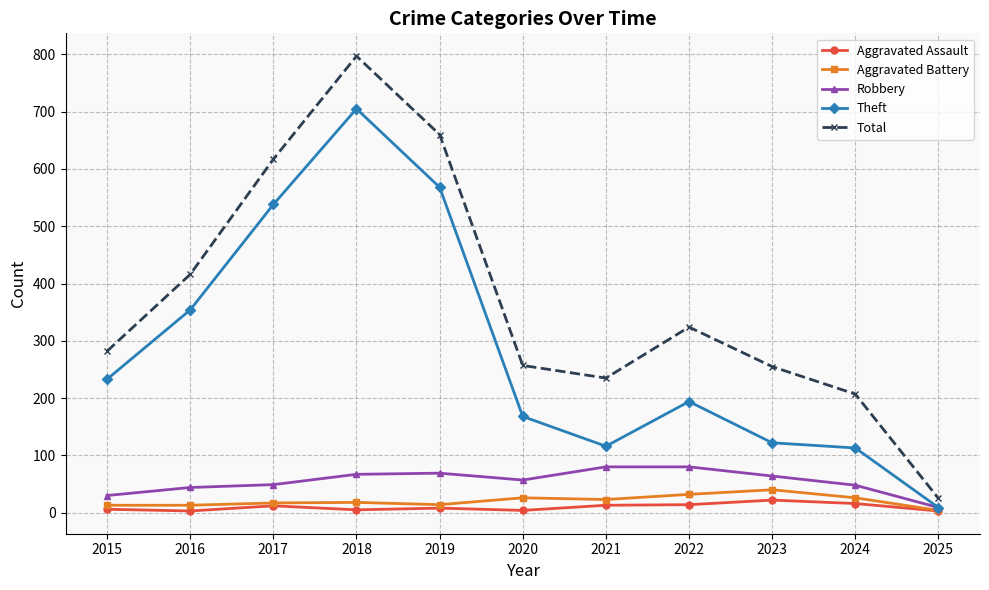

How many values in the Total series are below 282?

5